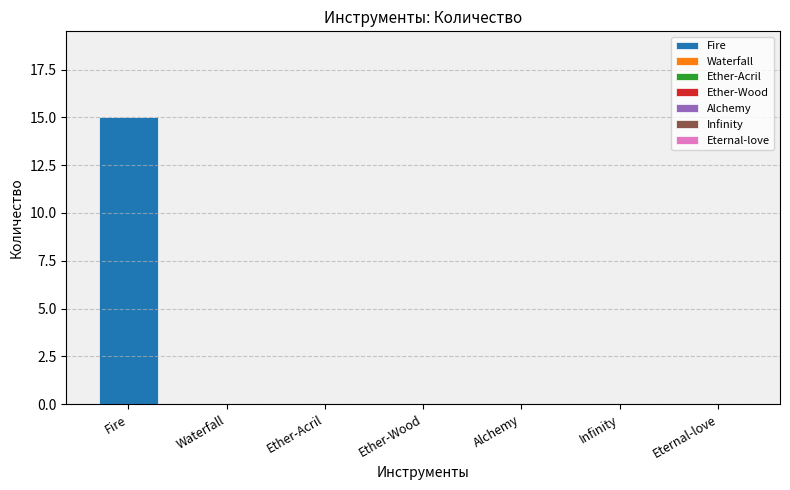

What is the maximum value shown in the chart?

15